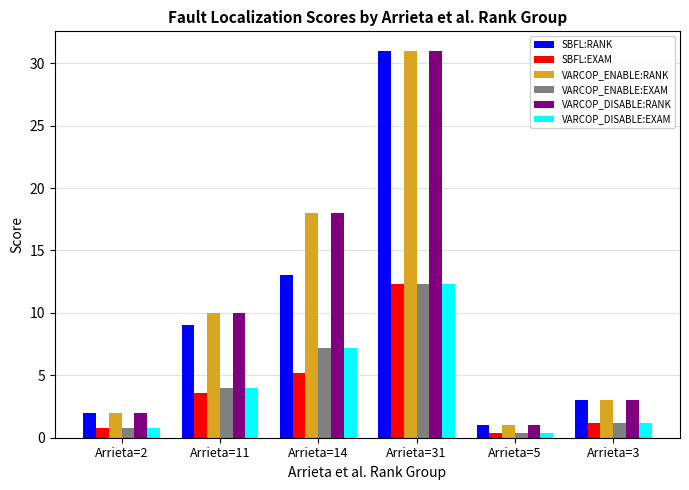

What position from the right is Arrieta=14?

4